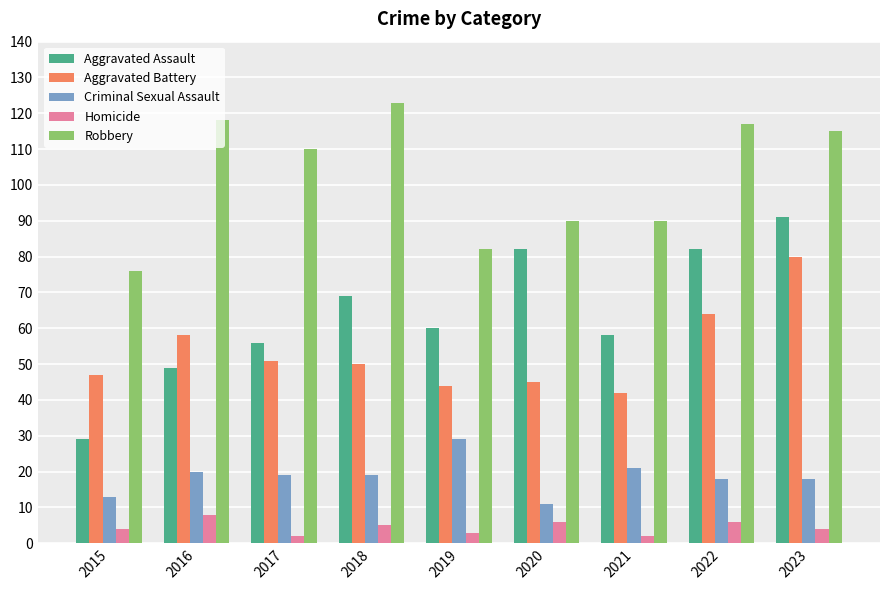

What is the difference between the highest and lowest values at 2022?

111